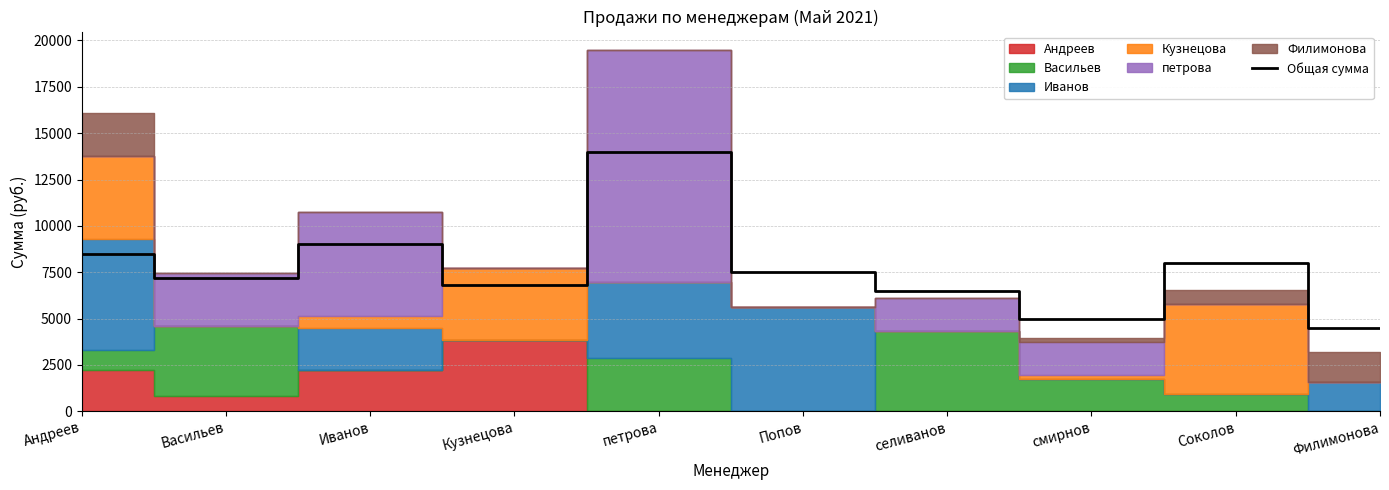

At which label does the data first exceed 7500?

Андреев